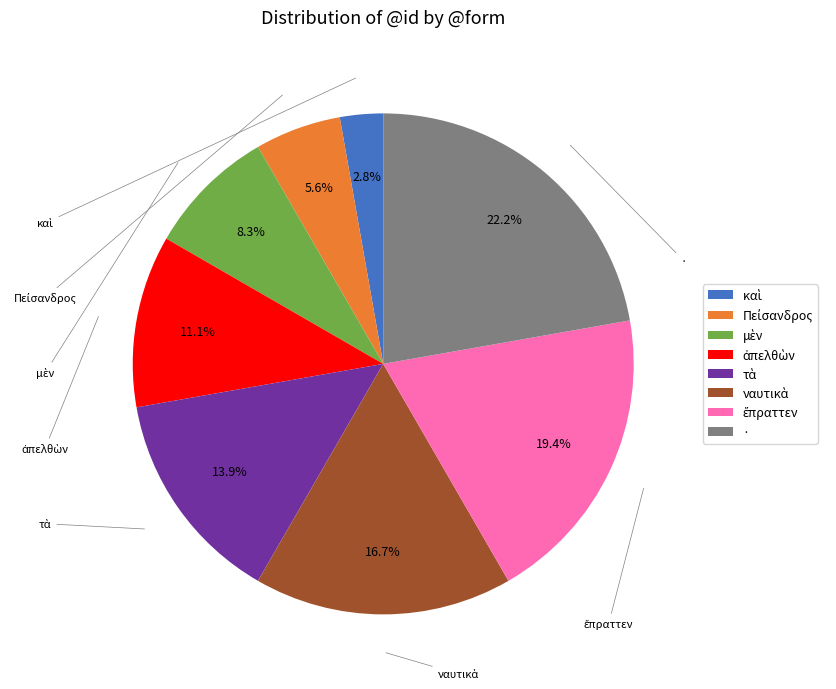

Does any single category account for the majority?

No